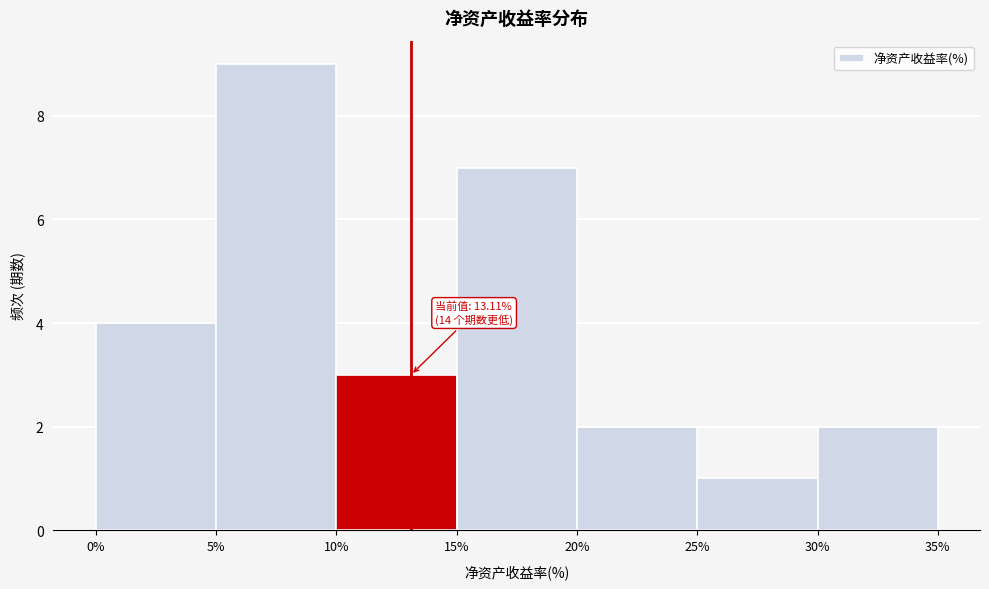

Which range on the x-axis has the tallest bar?

5% to 10%